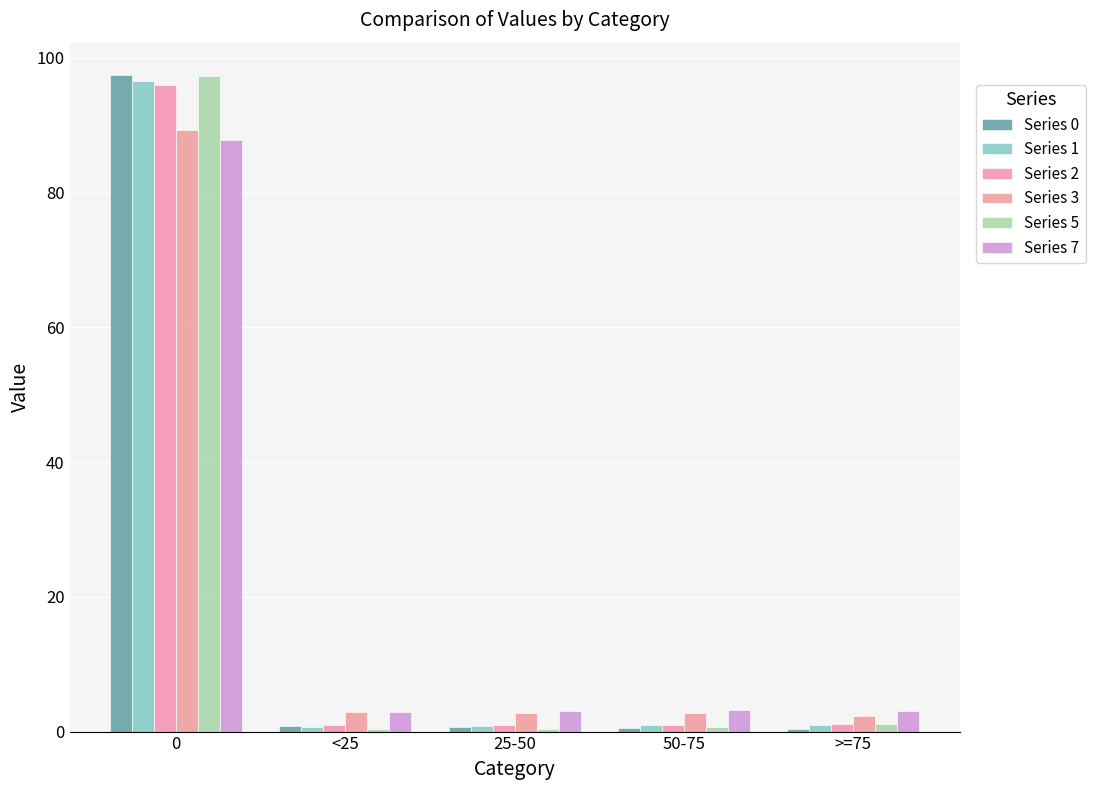

What value does the Series 5 series have at 25-50?

0.4